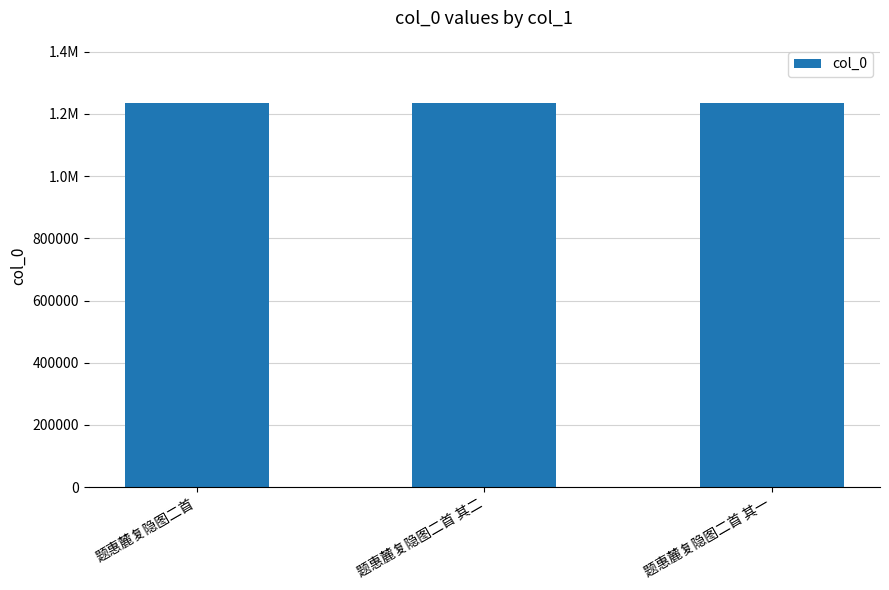

Are the bars horizontal?

No